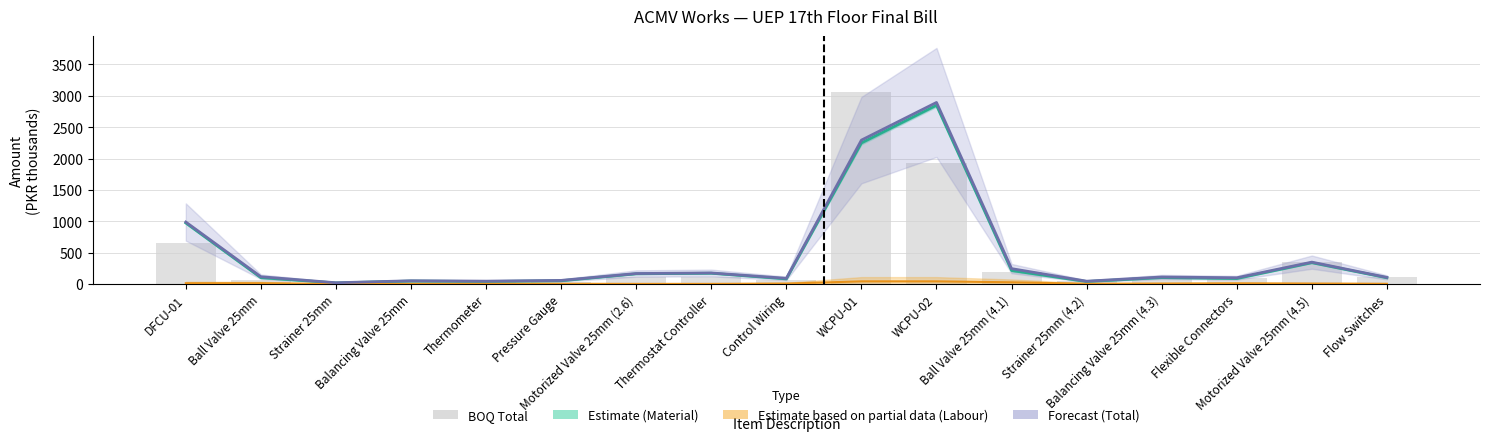

What is the greatest value displayed?

3060.0